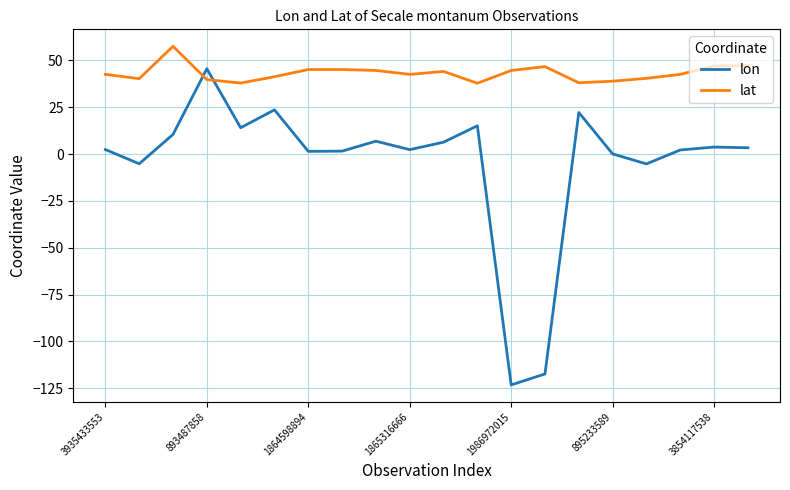

What is the maximum value for lon?

45.5